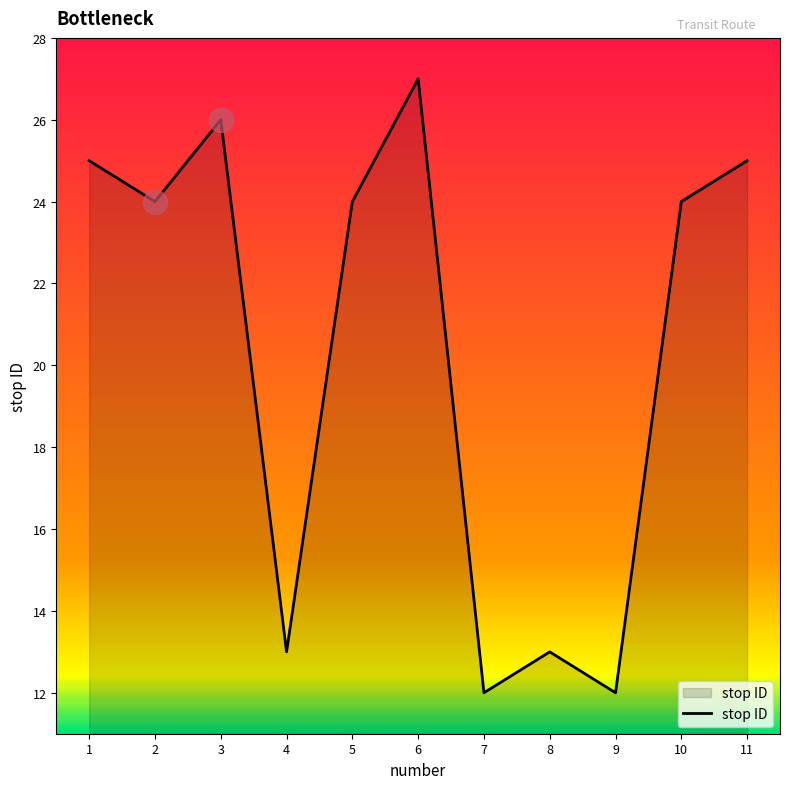

What is the ratio of the value at 10 to the value at 9?

2.0